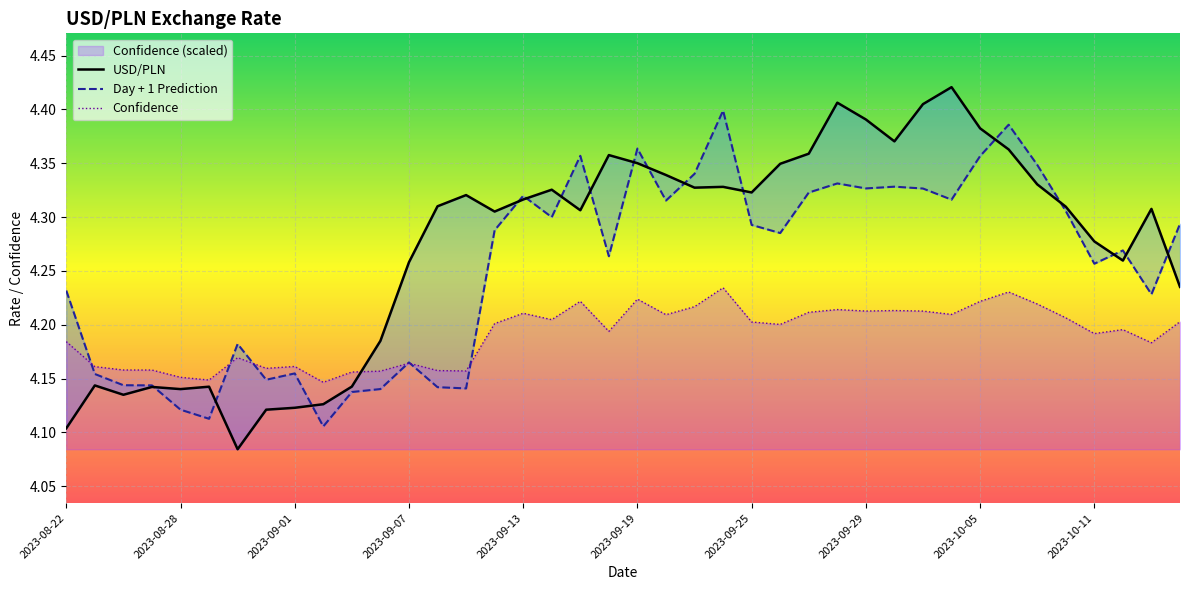

Reading right to left, transcribe all the data shown in this chart.

USD/PLN: 2023-10-16=4.2	2023-10-13=4.3	2023-10-12=4.3	2023-10-11=4.3	2023-10-10=4.3	2023-10-09=4.3	2023-10-06=4.4	2023-10-05=4.4	2023-10-04=4.4	2023-10-03=4.4	2023-10-02=4.4	2023-09-29=4.4	2023-09-28=4.4	2023-09-27=4.4	2023-09-26=4.3	2023-09-25=4.3	2023-09-22=4.3	2023-09-21=4.3	2023-09-20=4.3	2023-09-19=4.4	2023-09-18=4.4	2023-09-15=4.3	2023-09-14=4.3	2023-09-13=4.3	2023-09-12=4.3	2023-09-11=4.3	2023-09-08=4.3	2023-09-07=4.3	2023-09-06=4.2	2023-09-05=4.1	2023-09-04=4.1	2023-09-01=4.1	2023-08-31=4.1	2023-08-30=4.1	2023-08-29=4.1	2023-08-28=4.1	2023-08-25=4.1	2023-08-24=4.1	2023-08-23=4.1	2023-08-22=4.1
Day + 1 Prediction: 2023-10-16=4.3	2023-10-13=4.2	2023-10-12=4.3	2023-10-11=4.3	2023-10-10=4.3	2023-10-09=4.3	2023-10-06=4.4	2023-10-05=4.4	2023-10-04=4.3	2023-10-03=4.3	2023-10-02=4.3	2023-09-29=4.3	2023-09-28=4.3	2023-09-27=4.3	2023-09-26=4.3	2023-09-25=4.3	2023-09-22=4.4	2023-09-21=4.3	2023-09-20=4.3	2023-09-19=4.4	2023-09-18=4.3	2023-09-15=4.4	2023-09-14=4.3	2023-09-13=4.3	2023-09-12=4.3	2023-09-11=4.1	2023-09-08=4.1	2023-09-07=4.2	2023-09-06=4.1	2023-09-05=4.1	2023-09-04=4.1	2023-09-01=4.2	2023-08-31=4.1	2023-08-30=4.2	2023-08-29=4.1	2023-08-28=4.1	2023-08-25=4.1	2023-08-24=4.1	2023-08-23=4.2	2023-08-22=4.2
Confidence: 2023-10-16=4.2	2023-10-13=4.2	2023-10-12=4.2	2023-10-11=4.2	2023-10-10=4.2	2023-10-09=4.2	2023-10-06=4.2	2023-10-05=4.2	2023-10-04=4.2	2023-10-03=4.2	2023-10-02=4.2	2023-09-29=4.2	2023-09-28=4.2	2023-09-27=4.2	2023-09-26=4.2	2023-09-25=4.2	2023-09-22=4.2	2023-09-21=4.2	2023-09-20=4.2	2023-09-19=4.2	2023-09-18=4.2	2023-09-15=4.2	2023-09-14=4.2	2023-09-13=4.2	2023-09-12=4.2	2023-09-11=4.2	2023-09-08=4.2	2023-09-07=4.2	2023-09-06=4.2	2023-09-05=4.2	2023-09-04=4.1	2023-09-01=4.2	2023-08-31=4.2	2023-08-30=4.2	2023-08-29=4.1	2023-08-28=4.2	2023-08-25=4.2	2023-08-24=4.2	2023-08-23=4.2	2023-08-22=4.2